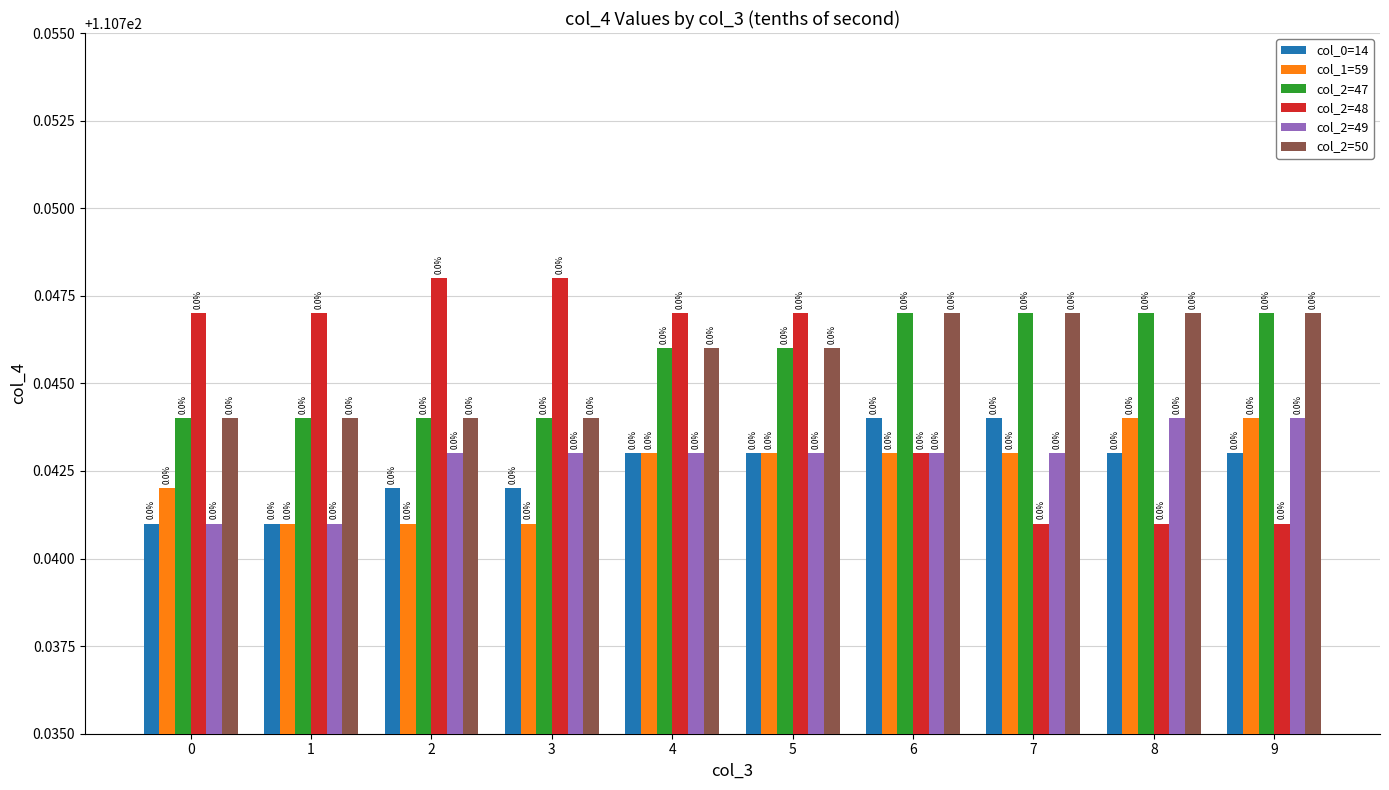

True or false: col_2=49 has a value of 174.3 at 8.

False